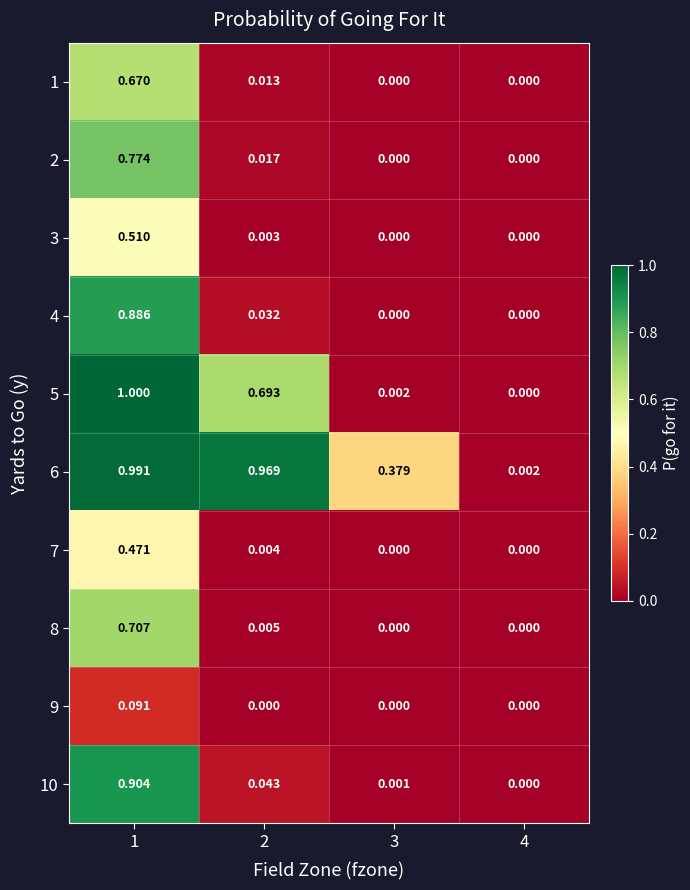

Is the value of 10 at 1 greater than the value of 3 at 1?

Yes